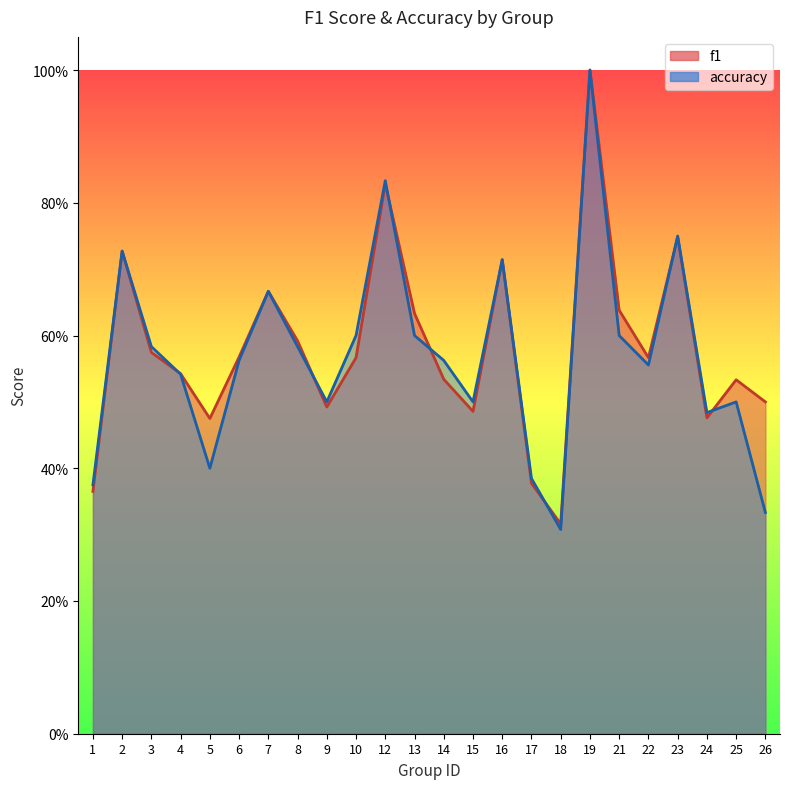

True or false: f1 has a value of 0.2 at 21.

False